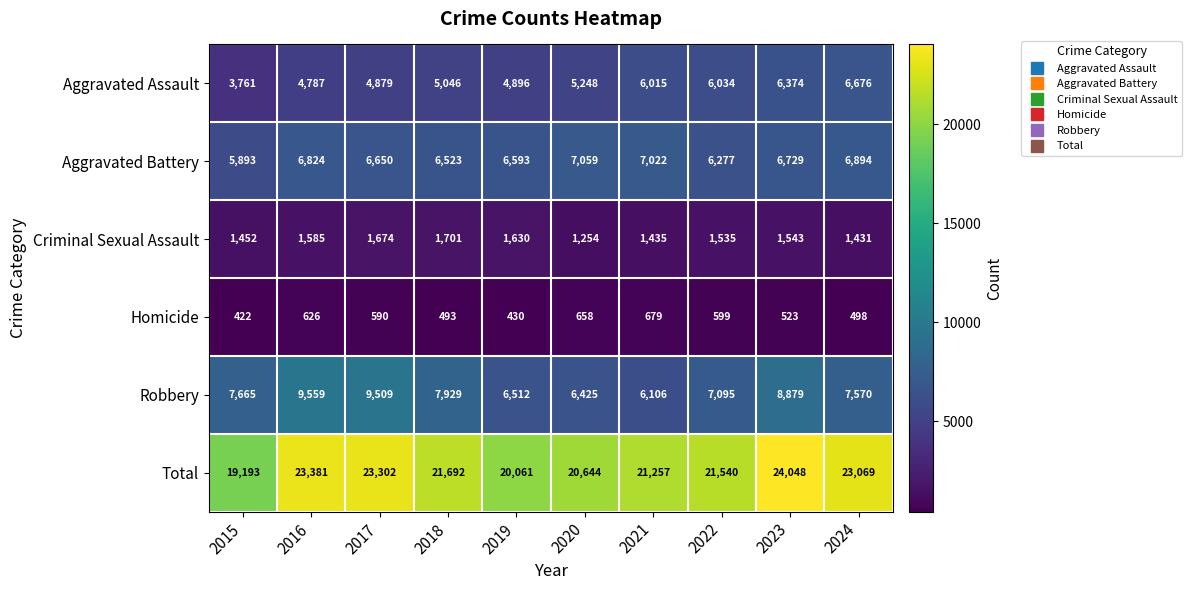

At how many categories does at least one series exceed 8745?

10